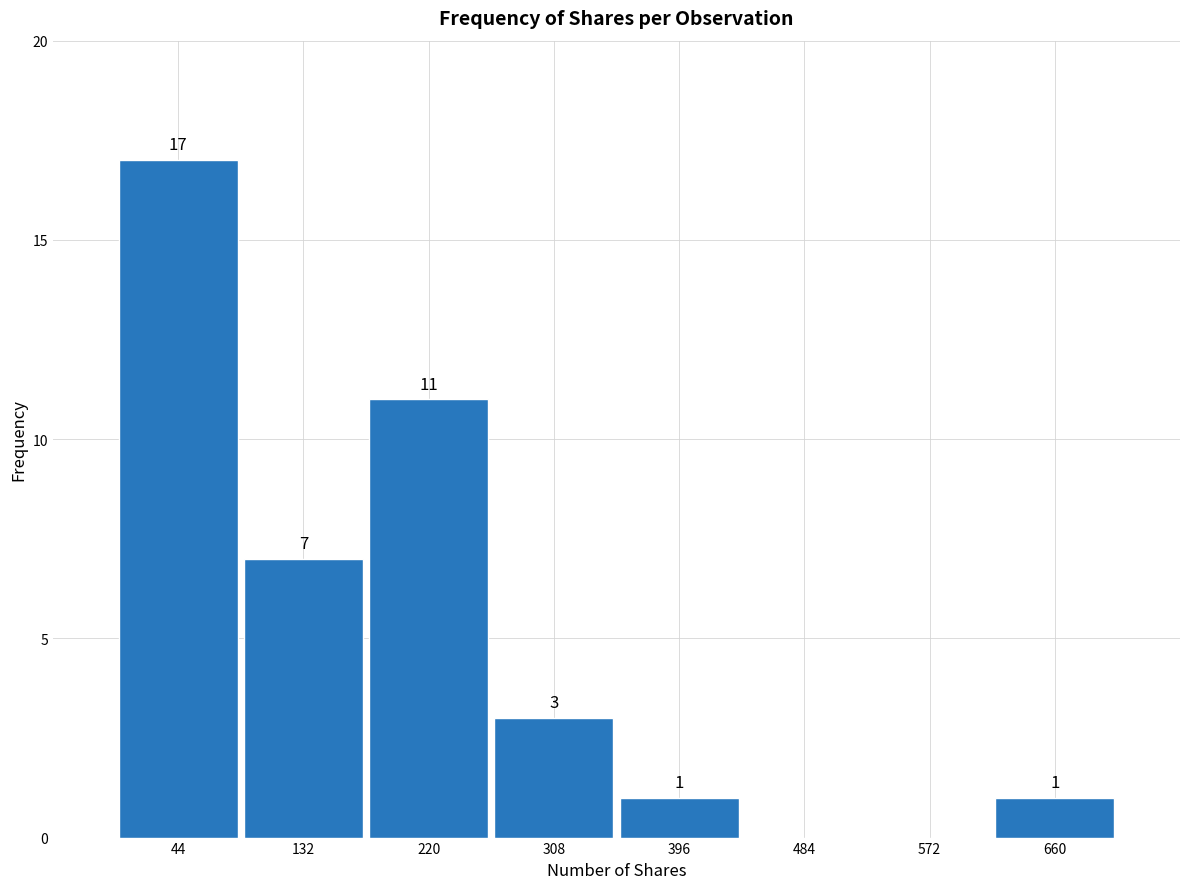

Over which range of the x-axis is the bar tallest?

0 to 88